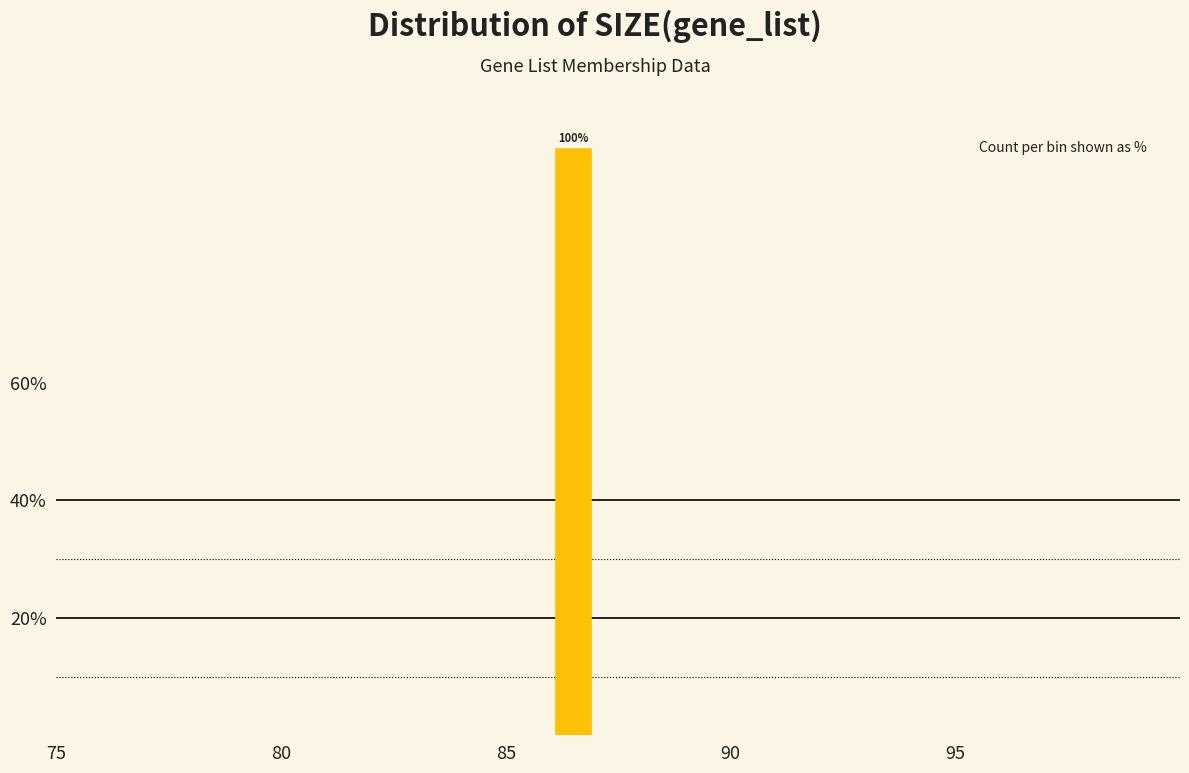

Around what value on the x-axis is the tallest bar? Give the approximate position of its centre, as read against the axis.

86.5